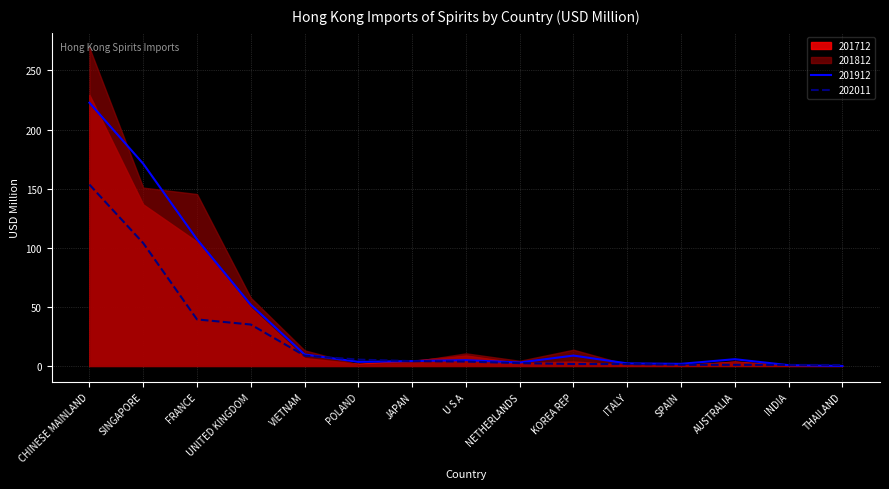

At which label is 201912 closest to 111?

FRANCE